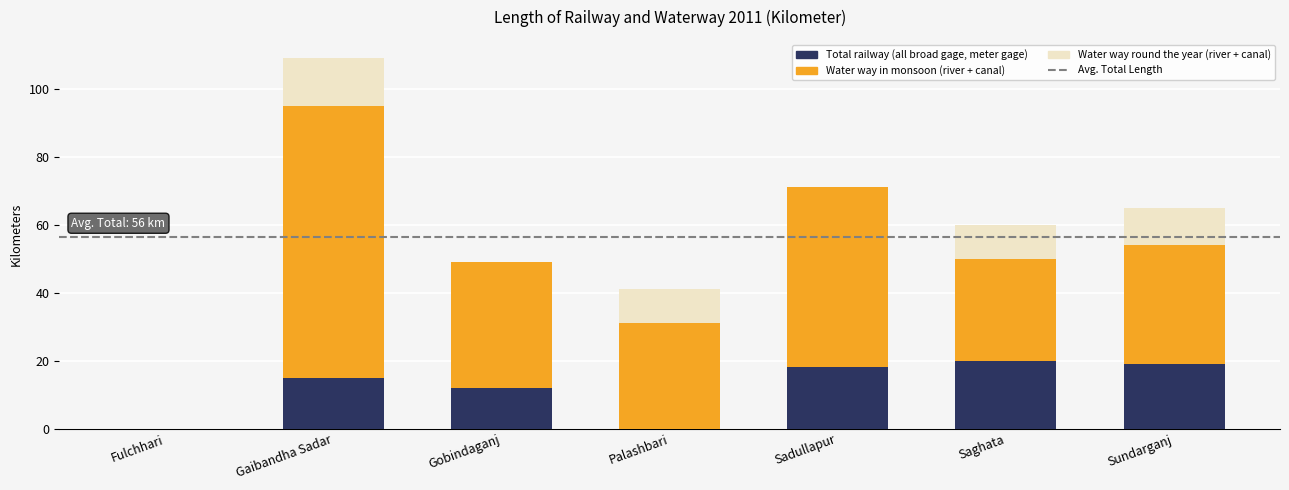

What is the highest value of the Total railway (all broad gage, meter gage) series?

20